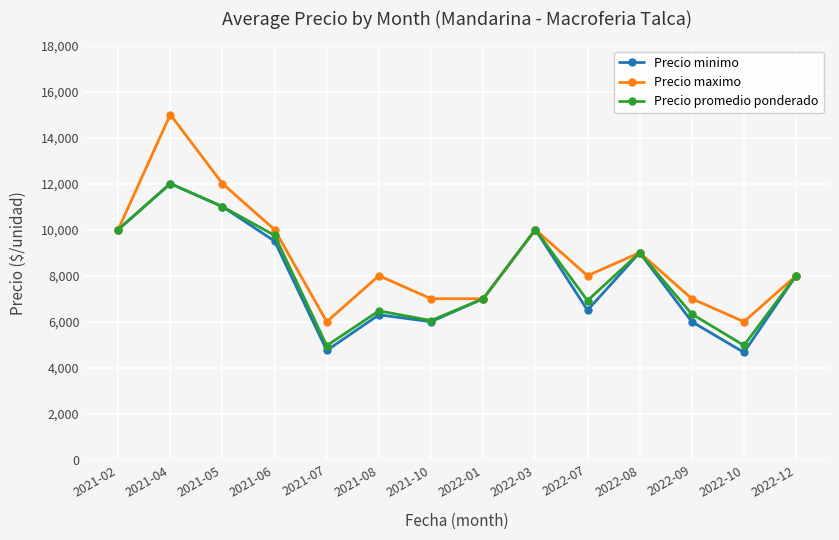

Read the Precio maximo value at 2021-02, to the nearest 50.

10000